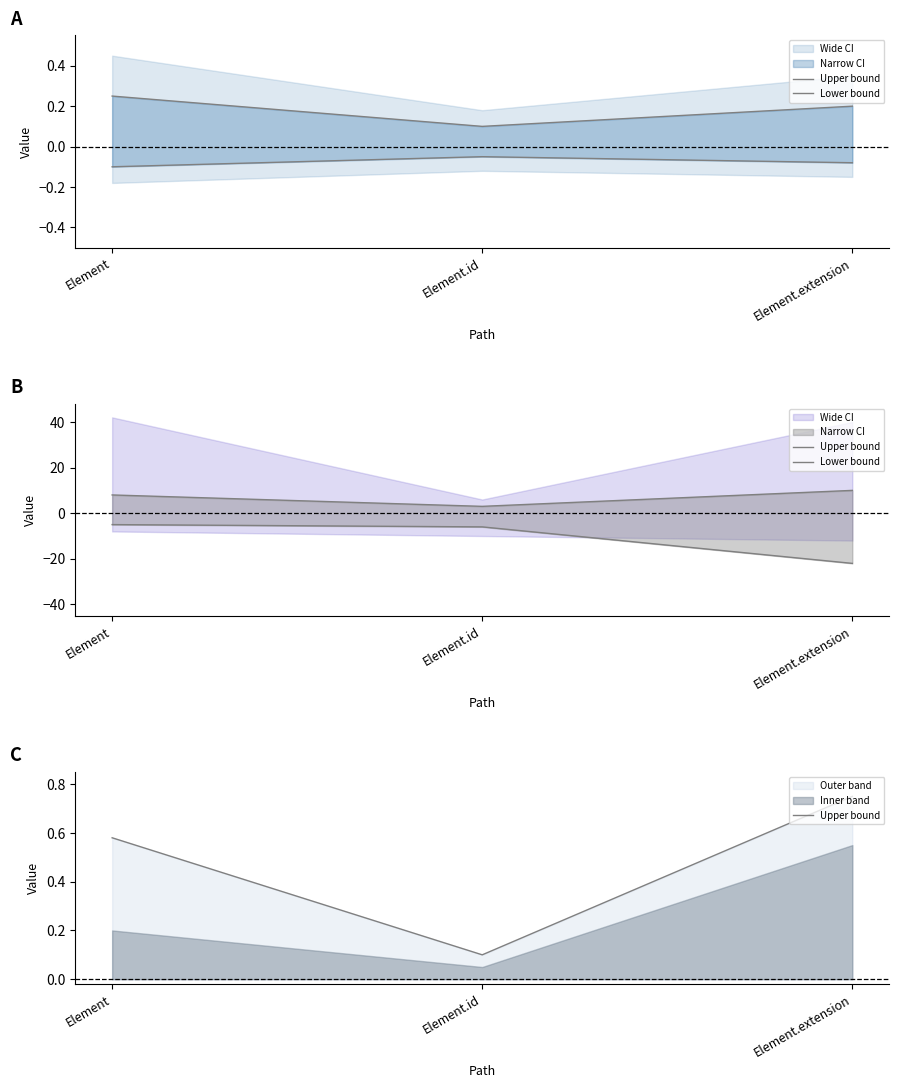

What is the difference between the Upper bound values at Element and Element.id?

0.5